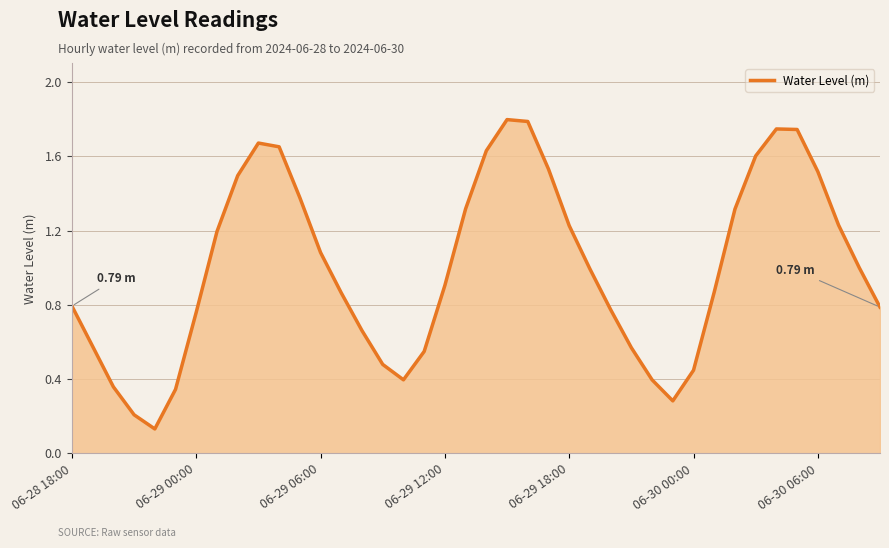

How many lines are shown in the chart?

1